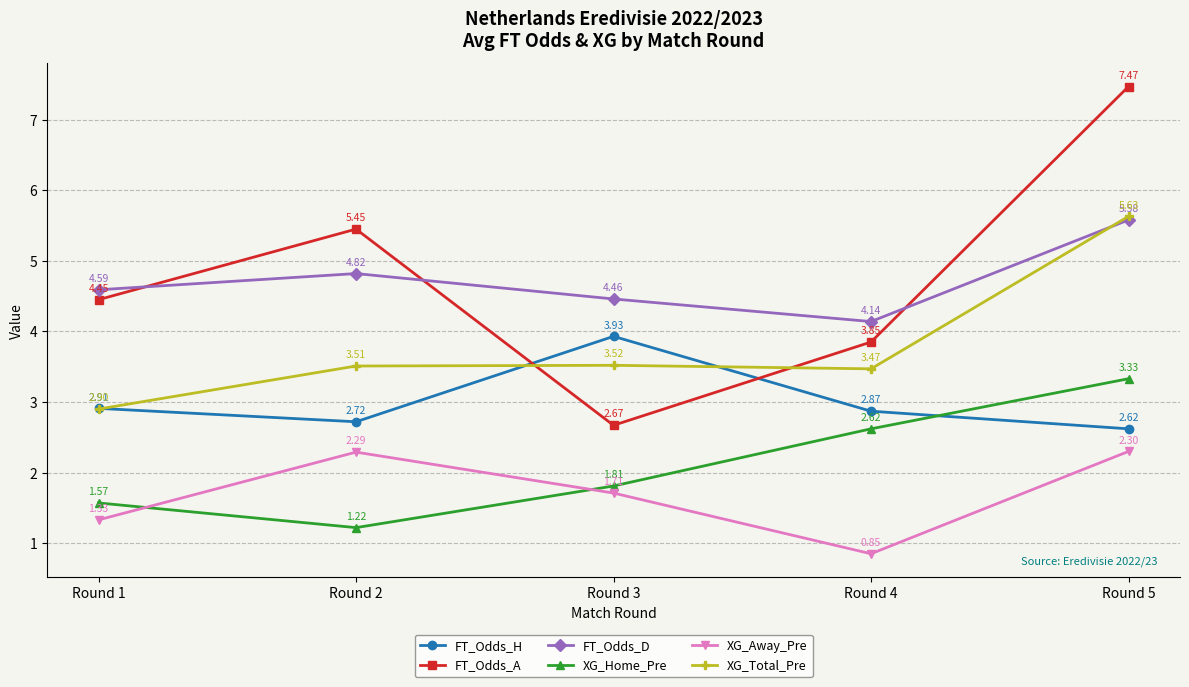

Which series changed the most between Round 1 and Round 3?

FT_Odds_A